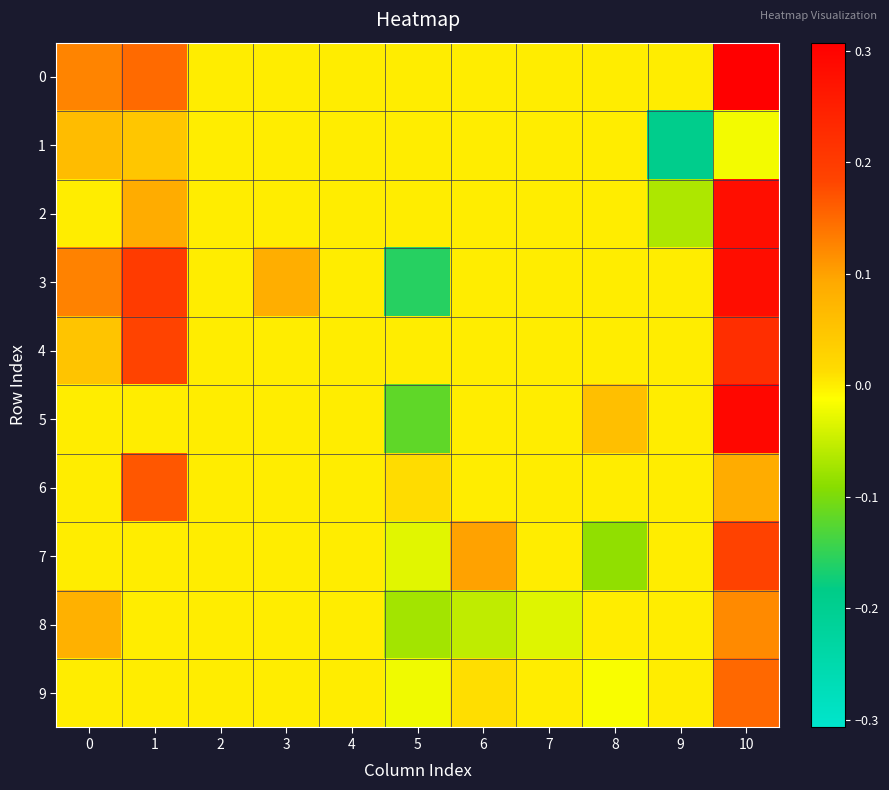

Reading left to right, what are all the values shown in this chart?

0: 0=0.1	1=0.1	2=0.0	3=0.0	4=0.0	5=0.0	6=0.0	7=0.0	8=0.0	9=0.0	10=0.3
1: 0=0.1	1=0.0	2=0.0	3=0.0	4=0.0	5=0.0	6=0.0	7=0.0	8=0.0	9=-0.2	10=-0.0
2: 0=0.0	1=0.1	2=0.0	3=0.0	4=0.0	5=0.0	6=0.0	7=0.0	8=0.0	9=-0.1	10=0.3
3: 0=0.1	1=0.2	2=0.0	3=0.1	4=0.0	5=-0.2	6=0.0	7=0.0	8=0.0	9=0.0	10=0.3
4: 0=0.0	1=0.2	2=0.0	3=0.0	4=0.0	5=0.0	6=0.0	7=0.0	8=0.0	9=0.0	10=0.2
5: 0=0.0	1=0.0	2=0.0	3=0.0	4=0.0	5=-0.1	6=0.0	7=0.0	8=0.1	9=0.0	10=0.3
6: 0=0.0	1=0.2	2=0.0	3=0.0	4=0.0	5=0.0	6=0.0	7=0.0	8=0.0	9=0.0	10=0.1
7: 0=0.0	1=0.0	2=0.0	3=0.0	4=0.0	5=-0.0	6=0.1	7=0.0	8=-0.1	9=0.0	10=0.2
8: 0=0.1	1=0.0	2=0.0	3=0.0	4=0.0	5=-0.1	6=-0.1	7=-0.0	8=0.0	9=0.0	10=0.1
9: 0=0.0	1=0.0	2=0.0	3=0.0	4=0.0	5=-0.0	6=0.0	7=0.0	8=-0.0	9=0.0	10=0.2